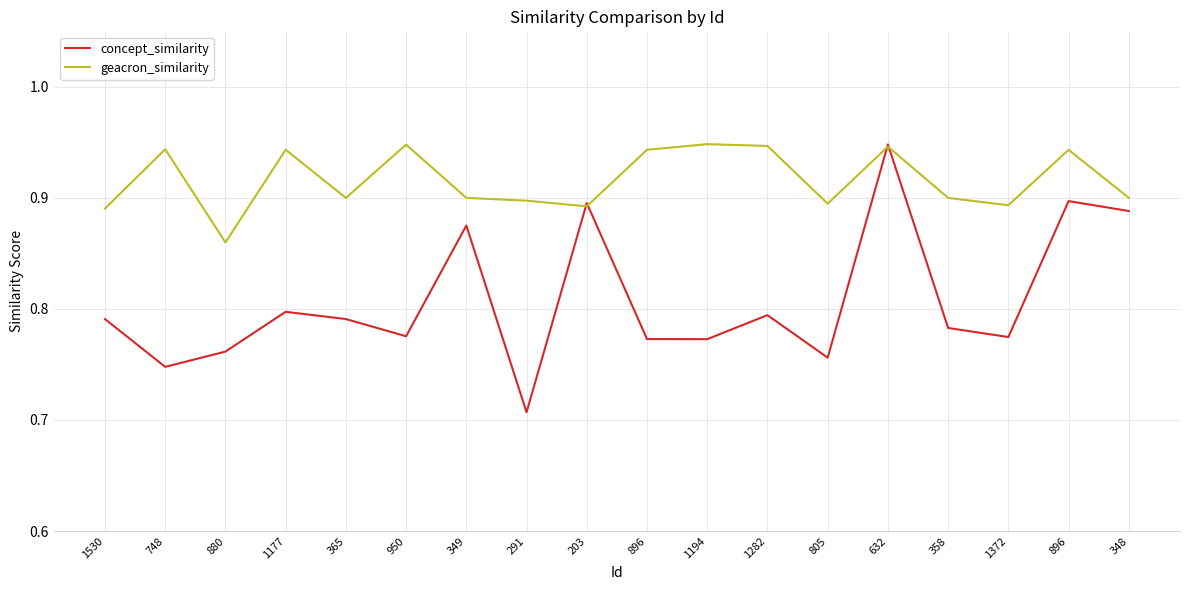

What is the difference between the concept_similarity values at 358 and 291?

0.1